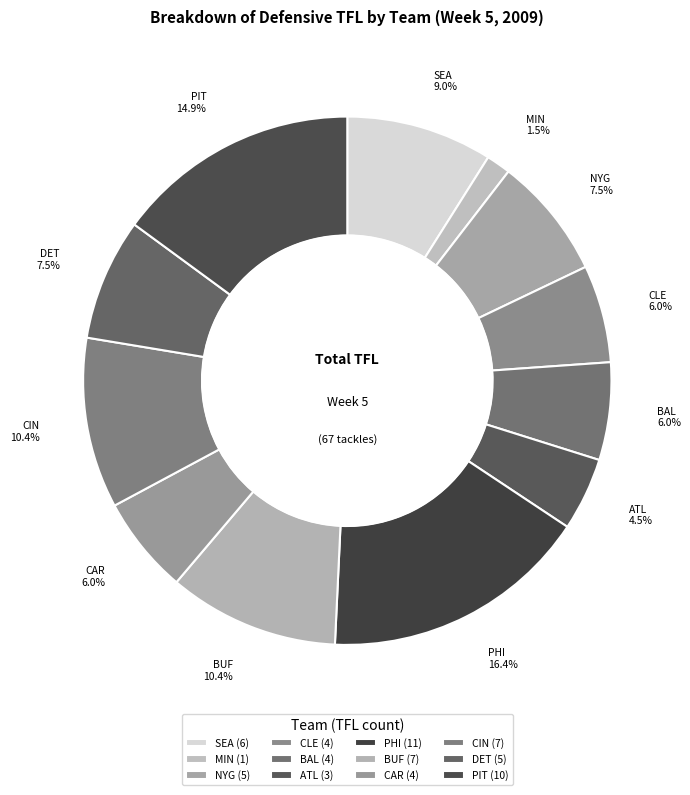

How many segments does this pie chart have?

12